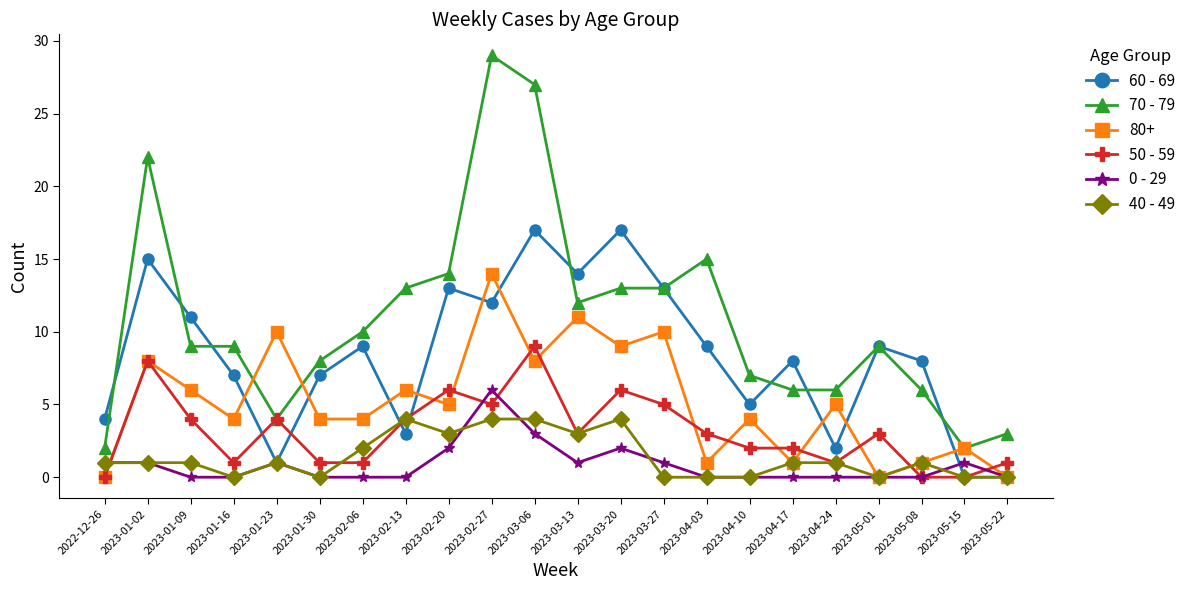

True or false: 0 - 29 has a value of 2 at 2023-01-16.

False